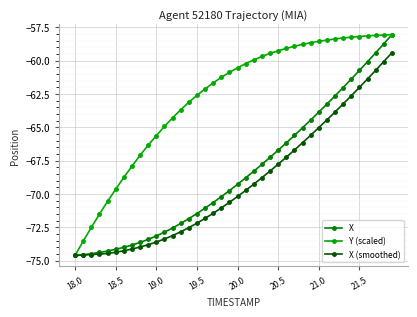

What is the value of the X point at the 24th from the left?

-67.8